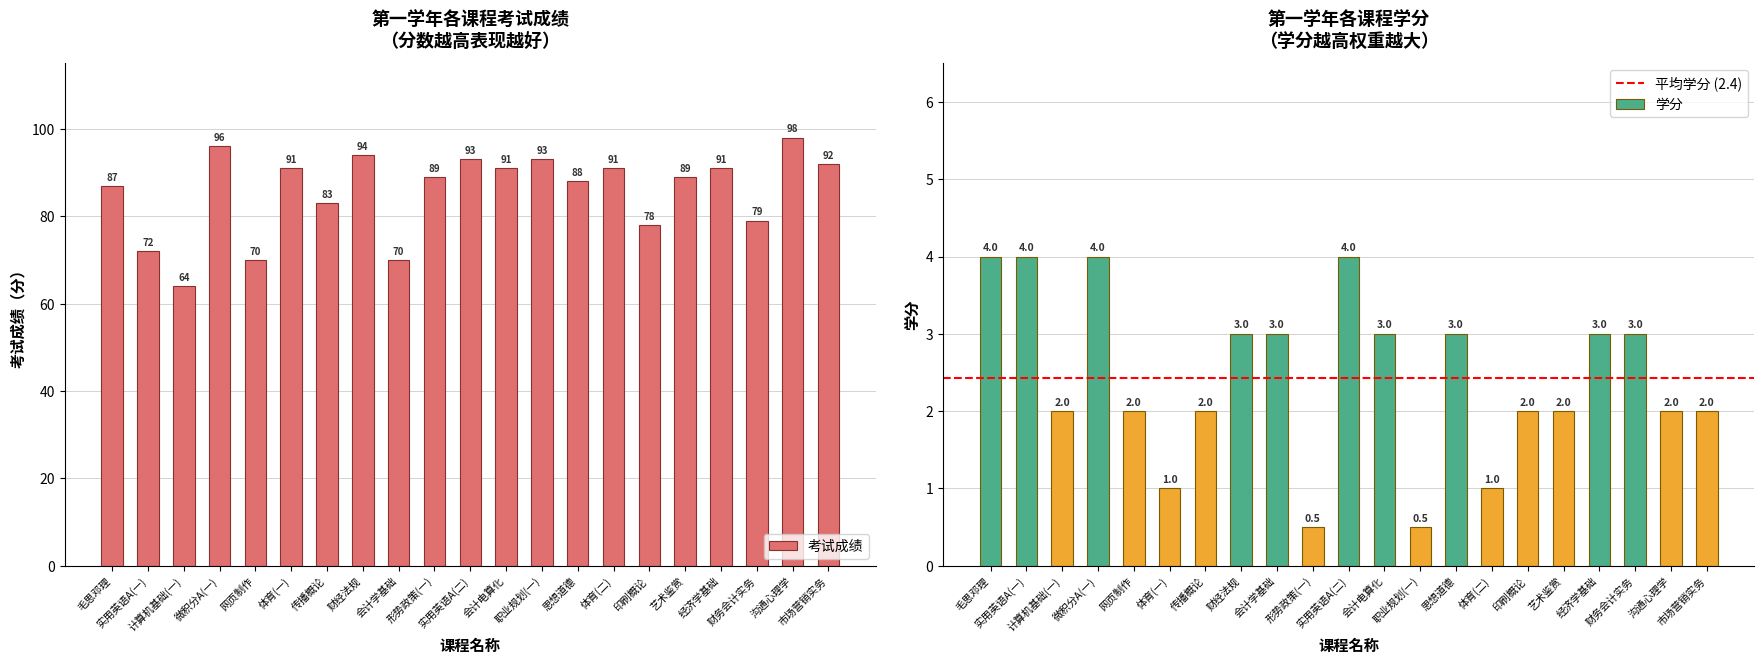

How many data points in 考试成绩 are above 89?

10